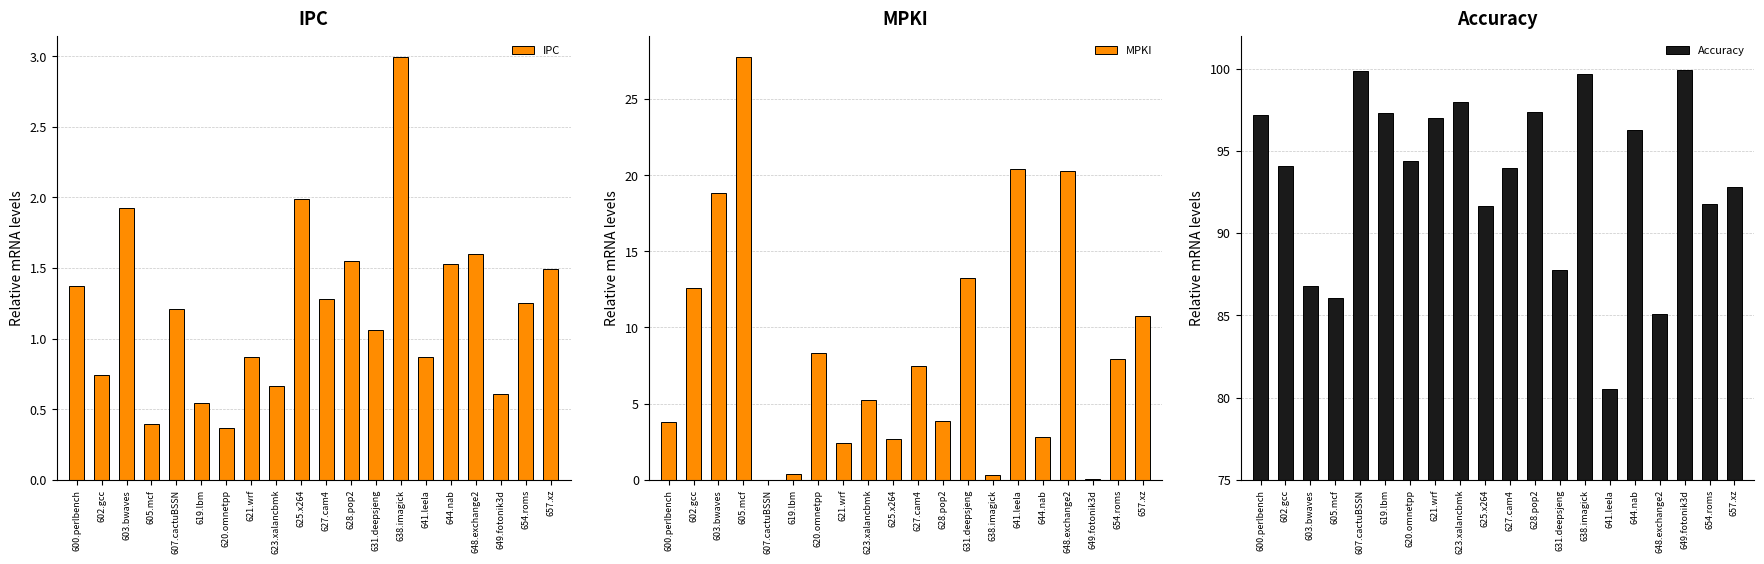

Reading left to right, list all the values displayed in this chart.

IPC: 600.perlbench=1.4	602.gcc=0.7	603.bwaves=1.9	605.mcf=0.4	607.cactuBSSN=1.2	619.lbm=0.5	620.omnetpp=0.4	621.wrf=0.9	623.xalancbmk=0.7	625.x264=2.0	627.cam4=1.3	628.pop2=1.5	631.deepsjeng=1.1	638.imagick=3.0	641.leela=0.9	644.nab=1.5	648.exchange2=1.6	649.fotonik3d=0.6	654.roms=1.3	657.xz=1.5
MPKI: 600.perlbench=3.8	602.gcc=12.6	603.bwaves=18.8	605.mcf=27.8	607.cactuBSSN=0.0	619.lbm=0.4	620.omnetpp=8.3	621.wrf=2.4	623.xalancbmk=5.2	625.x264=2.7	627.cam4=7.5	628.pop2=3.8	631.deepsjeng=13.3	638.imagick=0.3	641.leela=20.4	644.nab=2.8	648.exchange2=20.3	649.fotonik3d=0.0	654.roms=7.9	657.xz=10.8
Accuracy: 600.perlbench=97.2	602.gcc=94.1	603.bwaves=86.8	605.mcf=86.0	607.cactuBSSN=99.8	619.lbm=97.3	620.omnetpp=94.4	621.wrf=97.0	623.xalancbmk=98.0	625.x264=91.6	627.cam4=93.9	628.pop2=97.4	631.deepsjeng=87.7	638.imagick=99.7	641.leela=80.5	644.nab=96.2	648.exchange2=85.1	649.fotonik3d=99.9	654.roms=91.7	657.xz=92.8